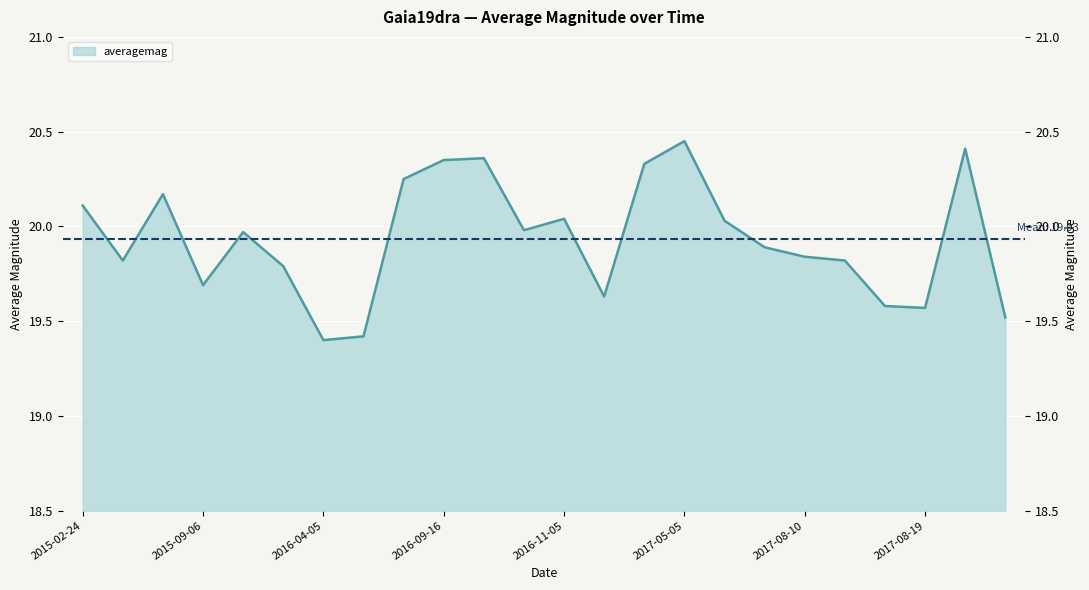

Which has a higher value, 2015-04-17 or 2017-08-19?

2015-04-17